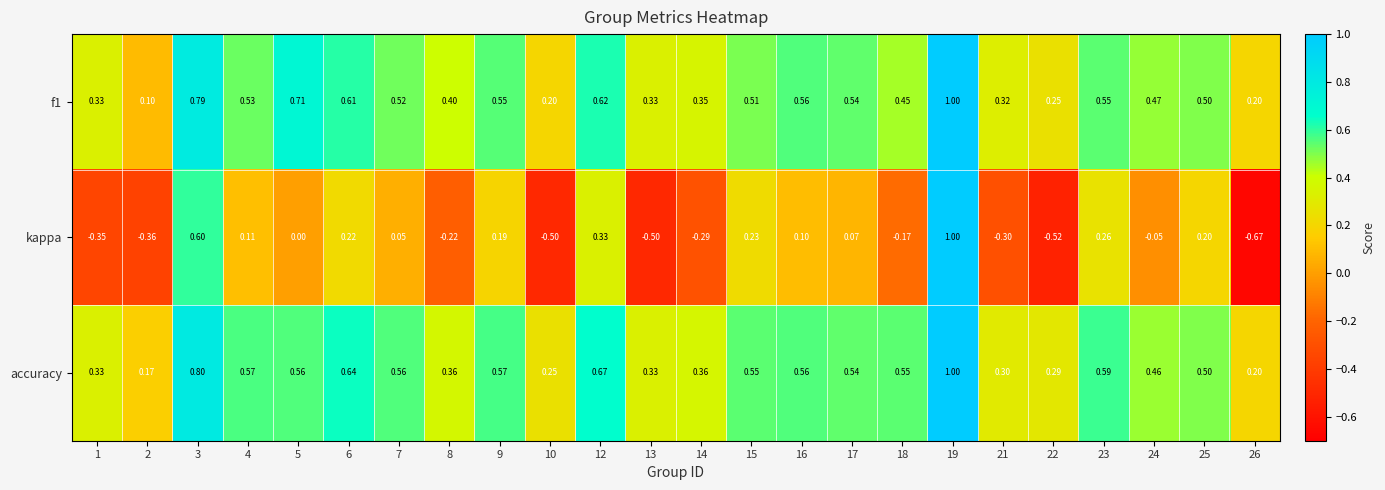

How many distinct data groups are displayed?

3